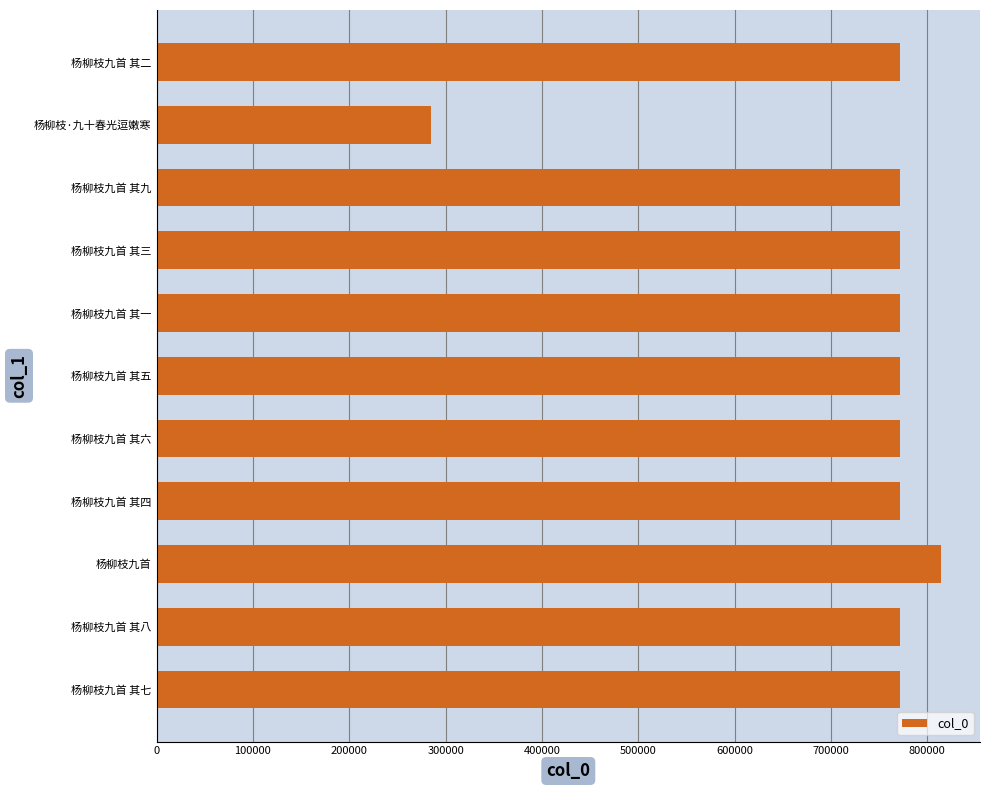

What value does the data have at 杨柳枝九首?

814057